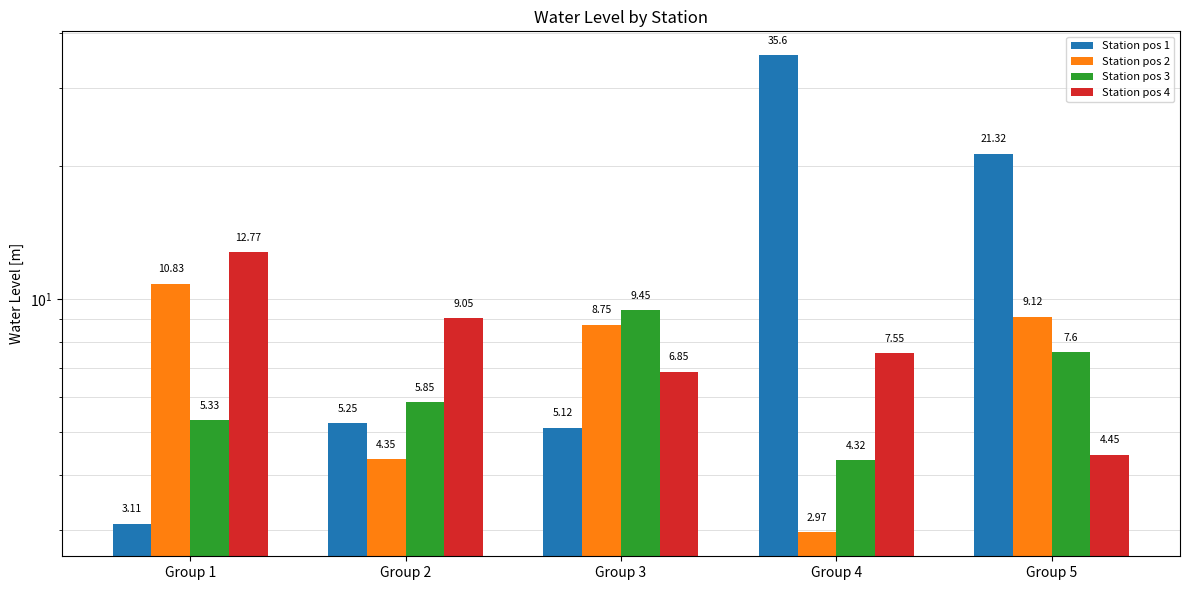

Count the number of categories in the chart.

5